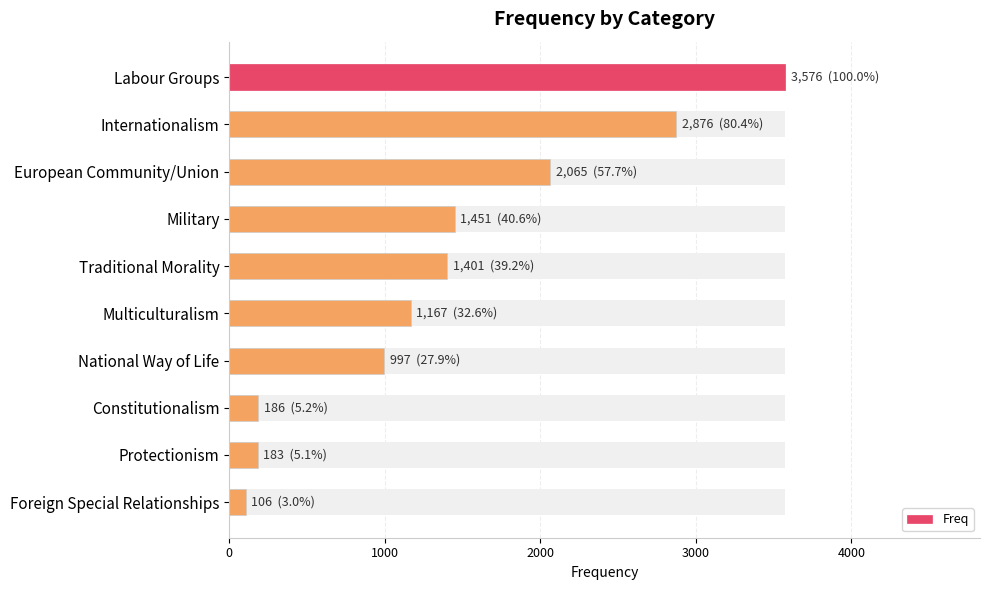

How many data points are less than 1401?

5